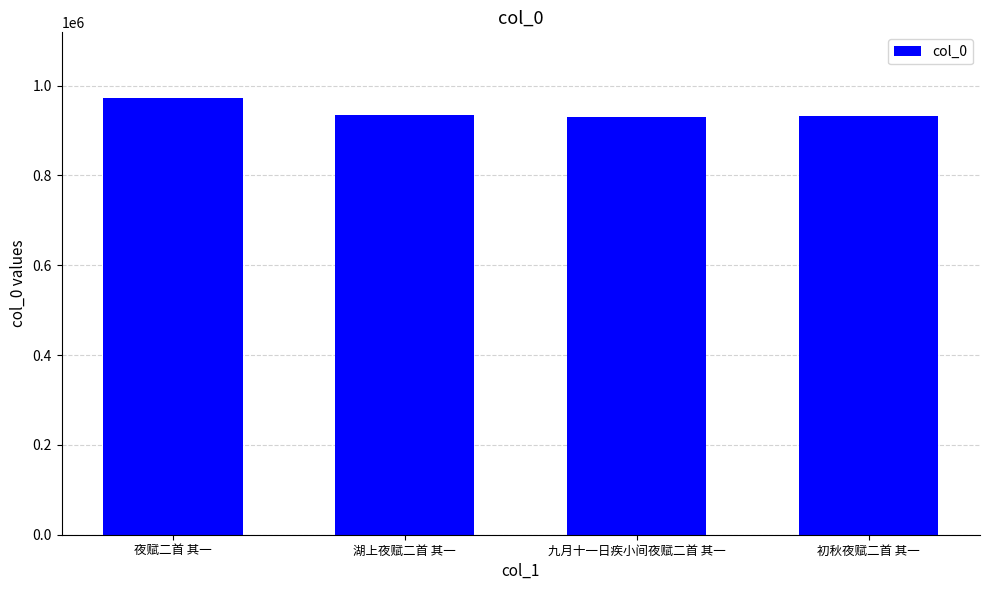

True or false: the data shows 1364385 at 湖上夜赋二首 其一.

False